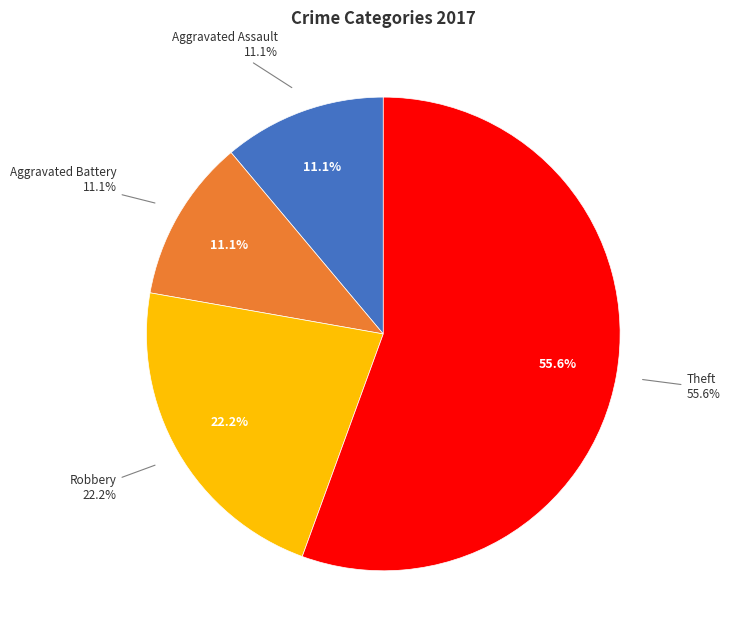

Combined, do Aggravated Battery and Criminal Sexual Assault account for over 50%?

No